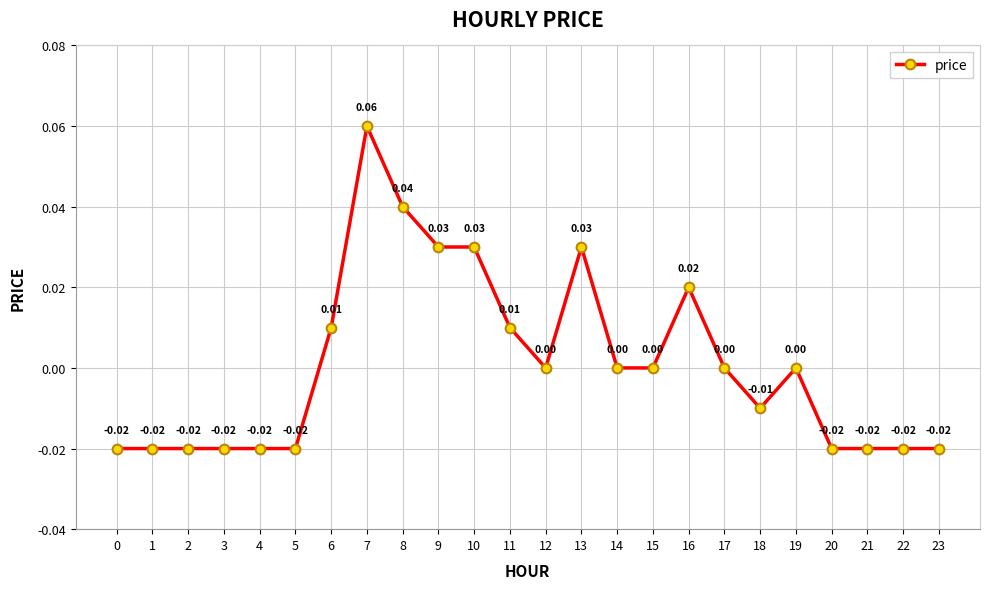

How many interior local peaks (higher than both neighbors) does the data have?

4